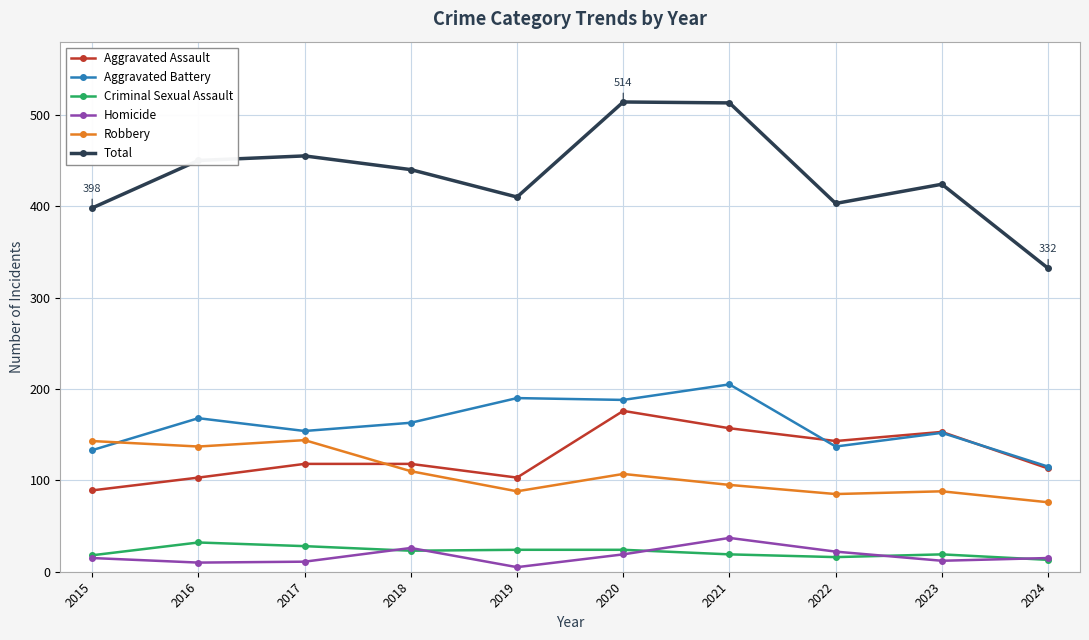

True or false: Homicide and Total cross at least once.

False